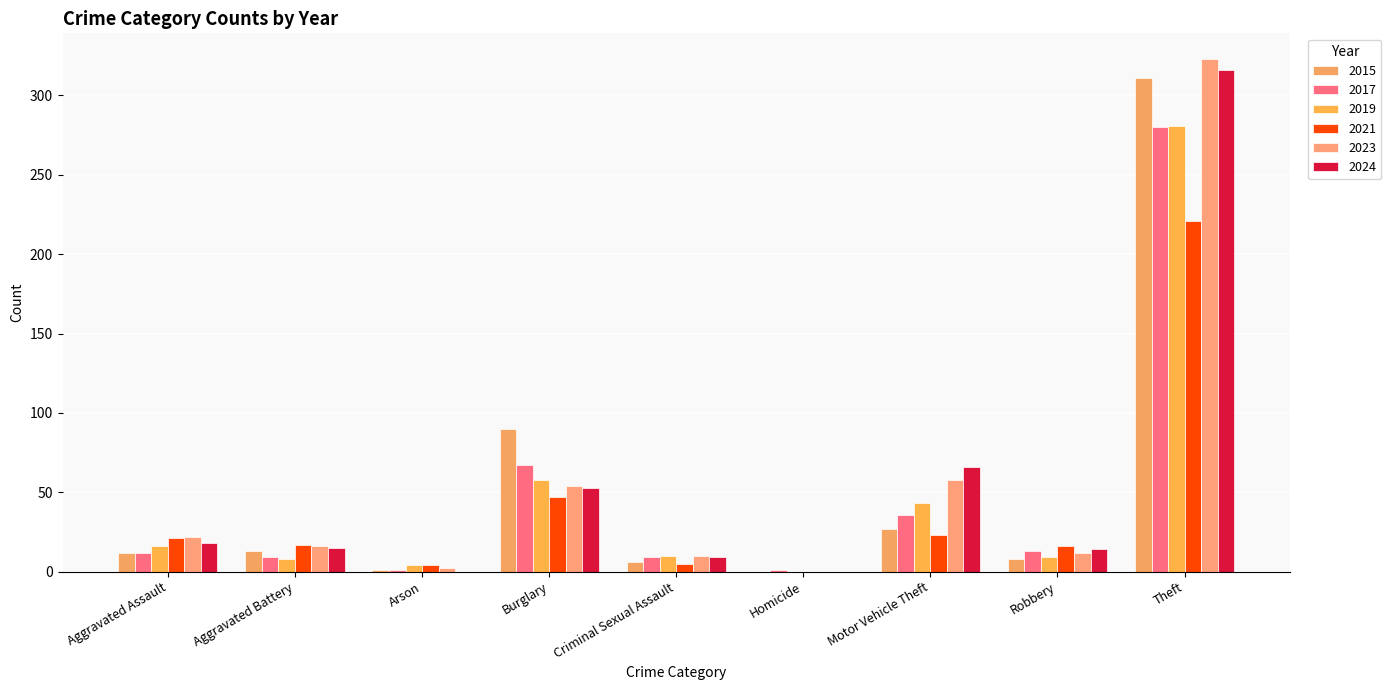

Read the 2015 value at Burglary, to the nearest 5.

90